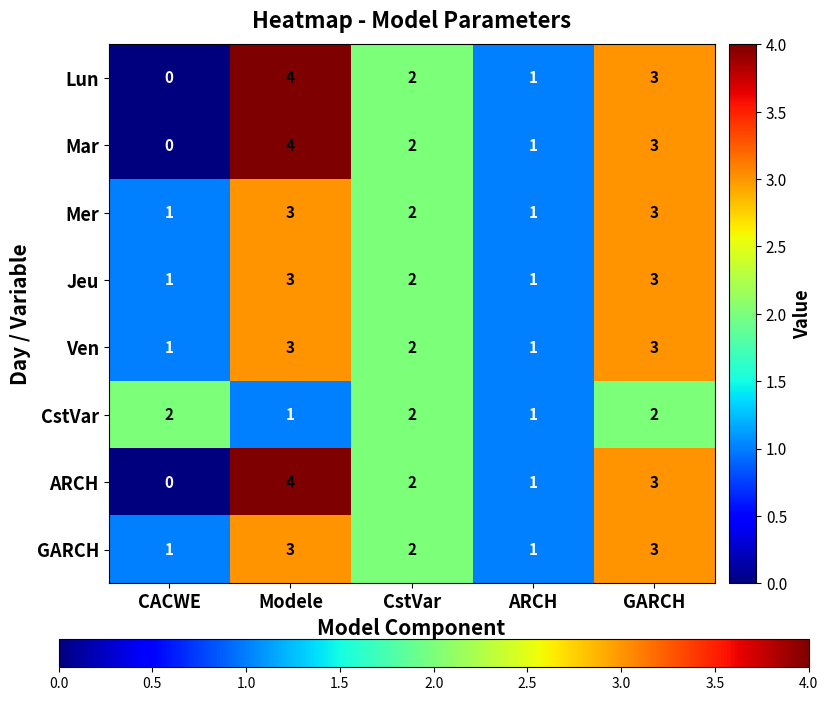

True or false: ARCH has a value of 1 at Modele.

False